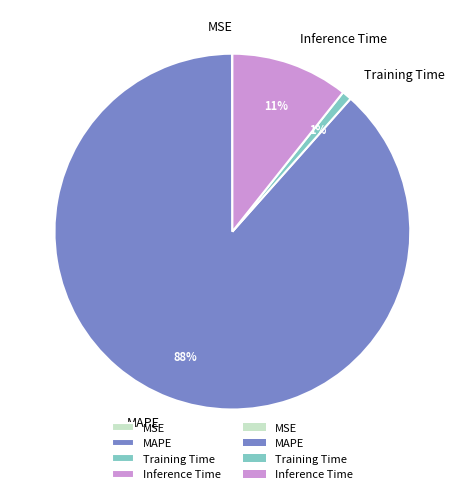

Is it true that MAPE is 88% of the pie?

True